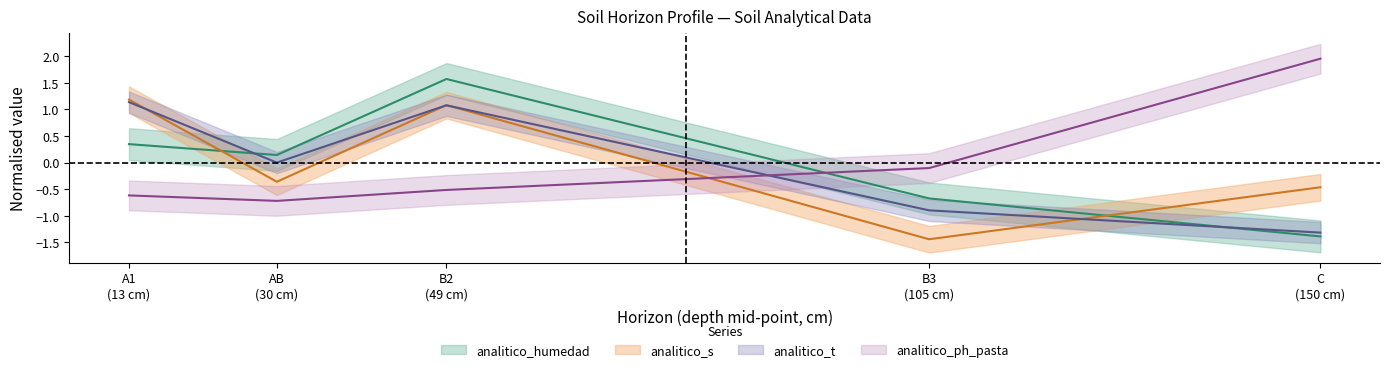

True or false: analitico_humedad has a value of 0.1 at A1 (13 cm).

False